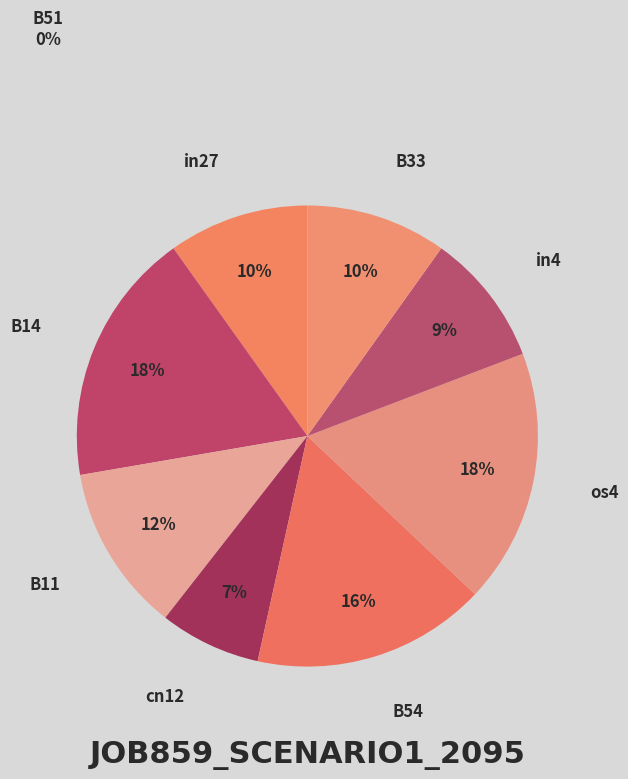

Which has a higher value, in27 or in4?

in27